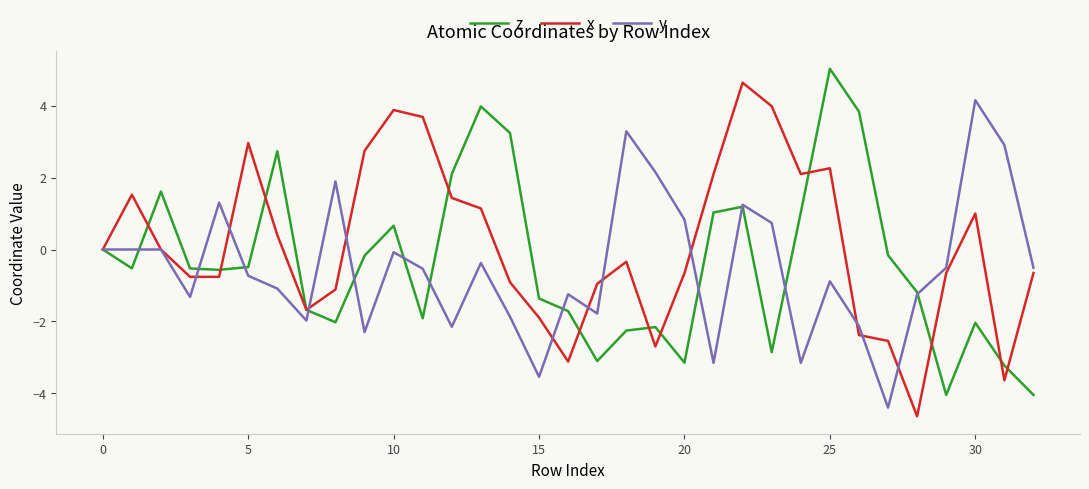

What is the greatest value displayed?

5.0